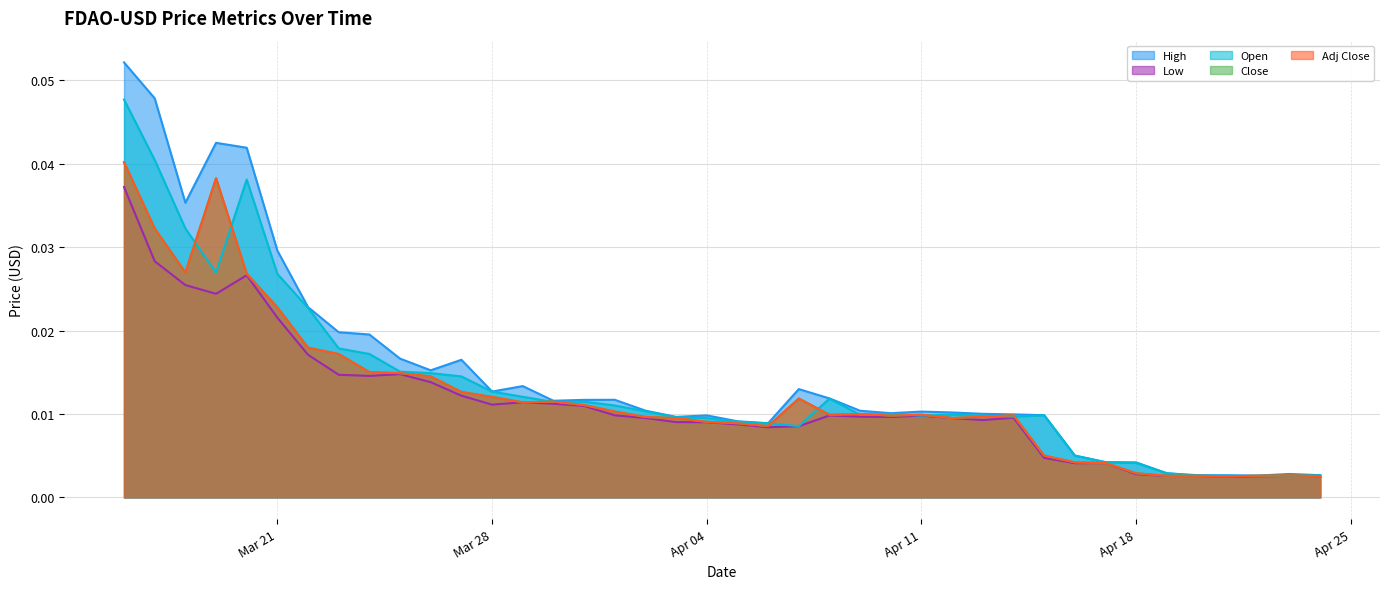

Is the value of Close at 2023-04-23 greater than the value of Open at 2023-04-13?

No